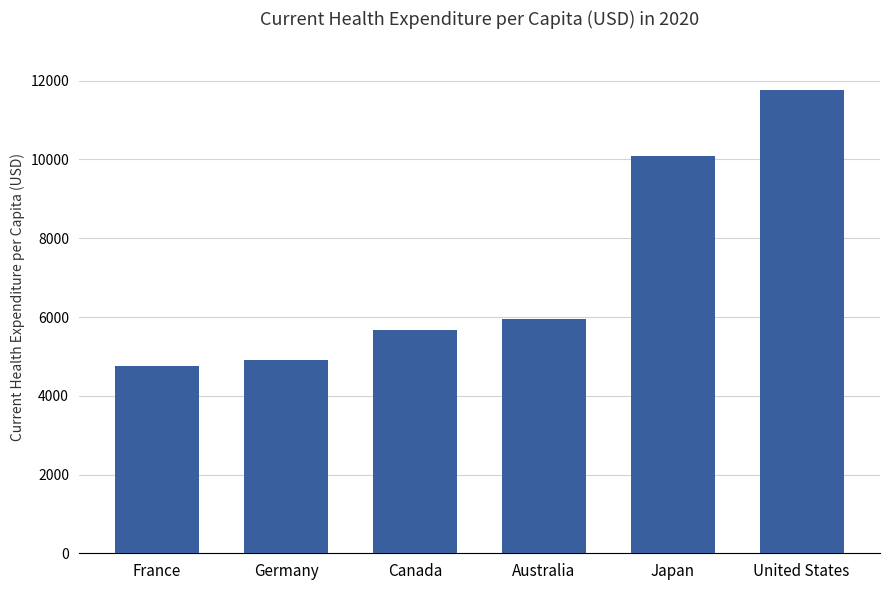

What is the smallest value displayed?

4755.4